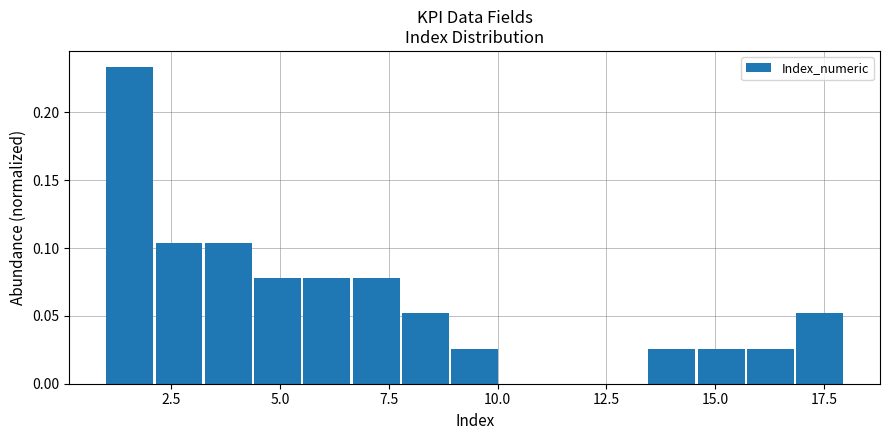

Around what value on the x-axis is the tallest bar? Give the approximate position of its centre, as read against the axis.

1.5